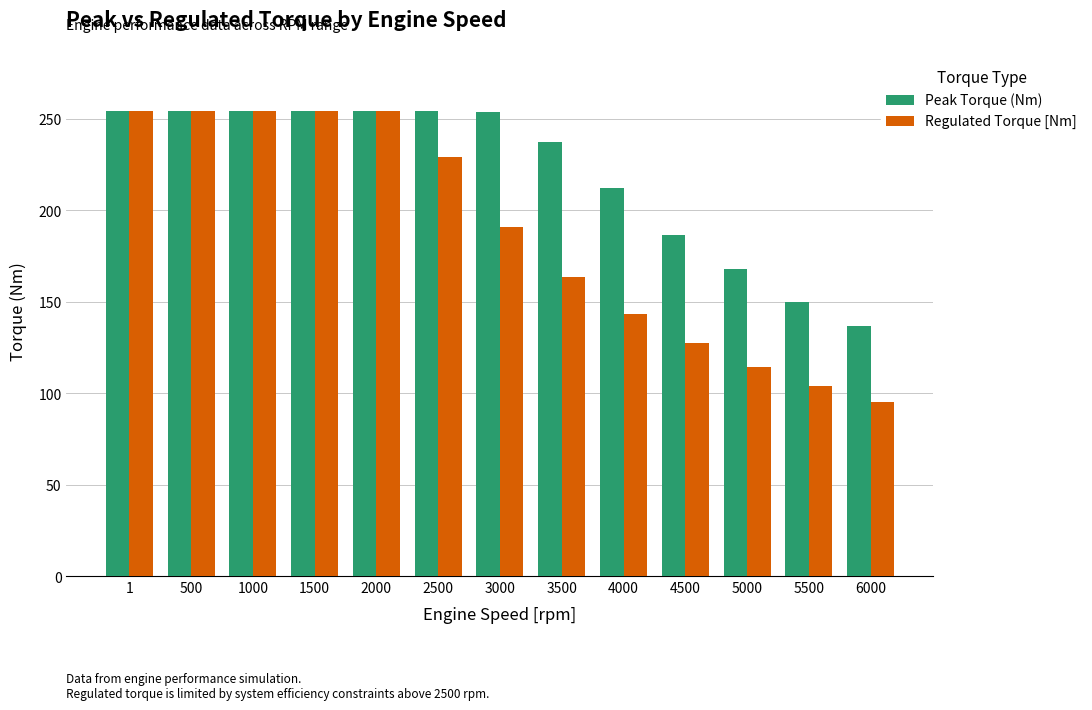

How many distinct data groups are displayed?

2